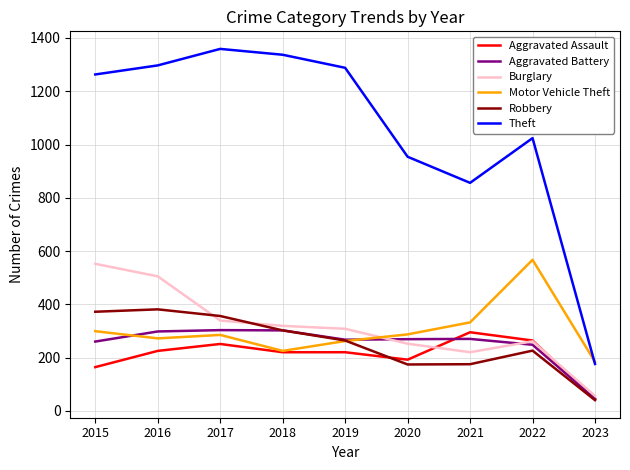

What is the difference between the highest and lowest values at 2017?

1108